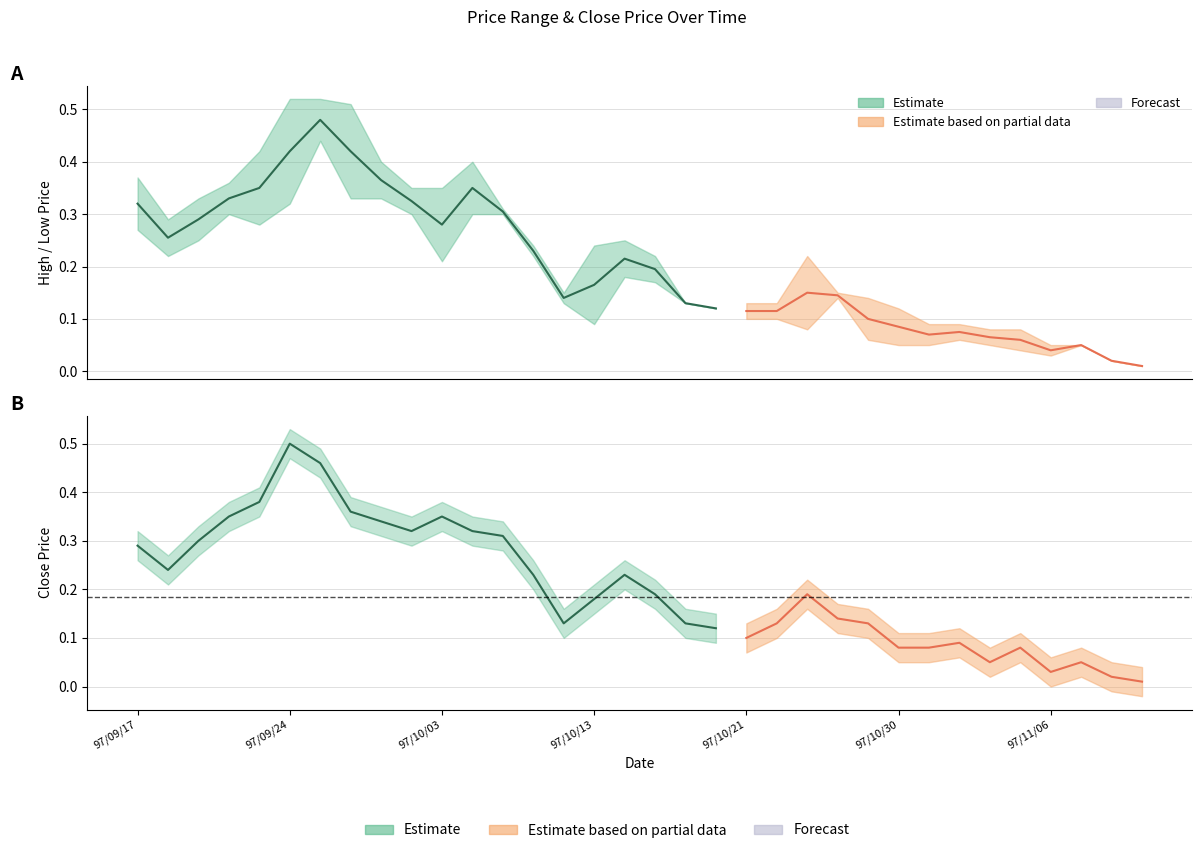

How many lines are shown in the chart?

3